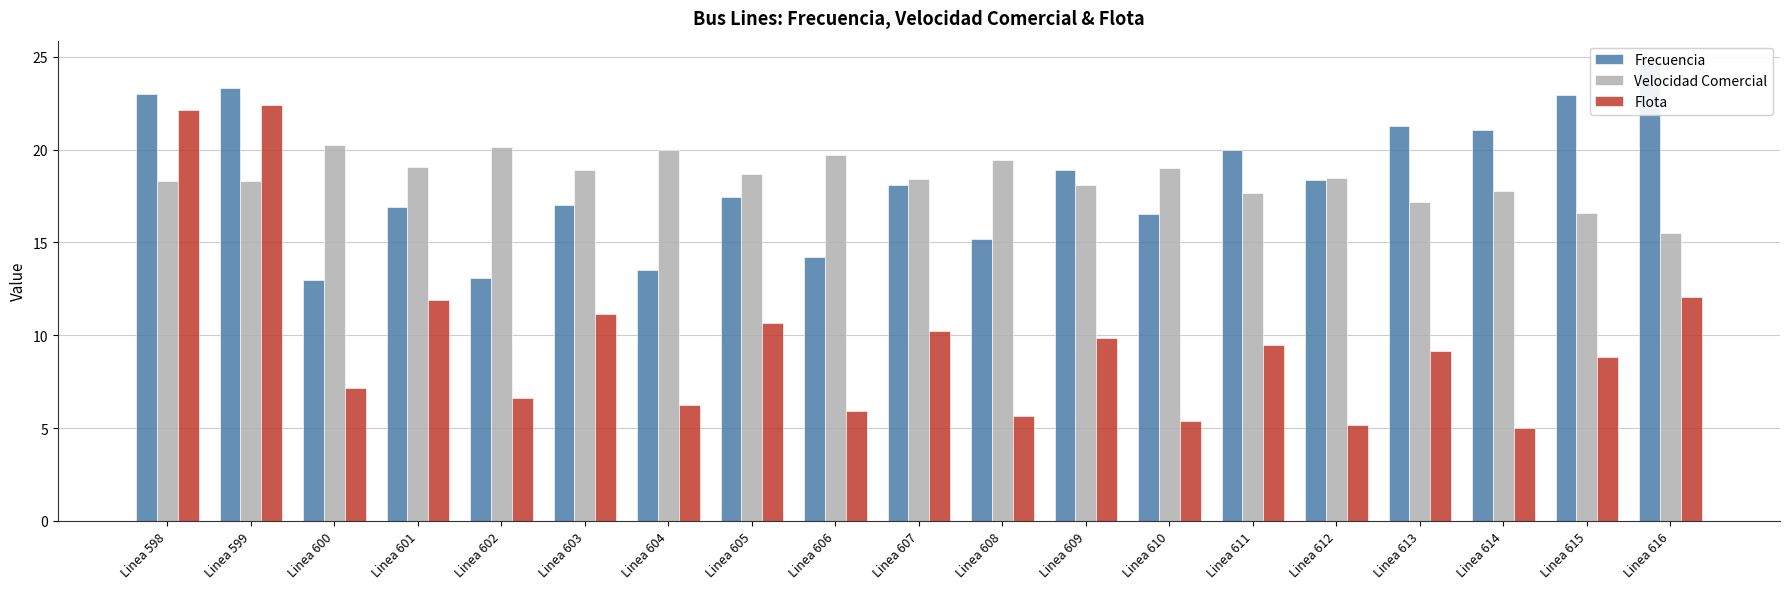

True or false: Velocidad Comercial has a value of 28.5 at Linea 604.

False